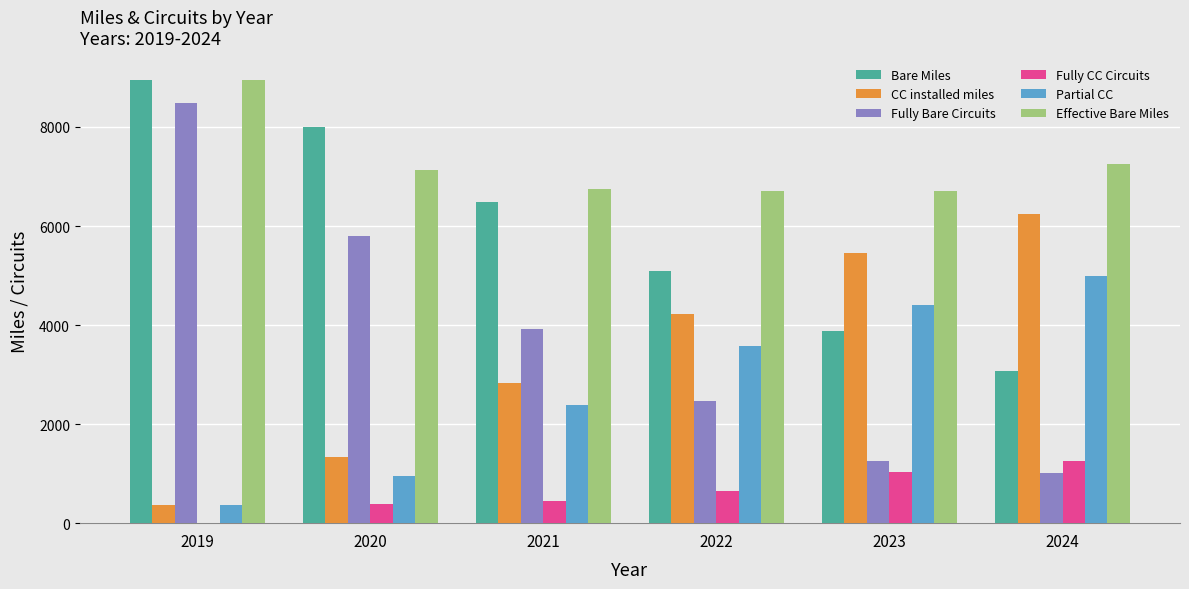

Are the bars horizontal?

No